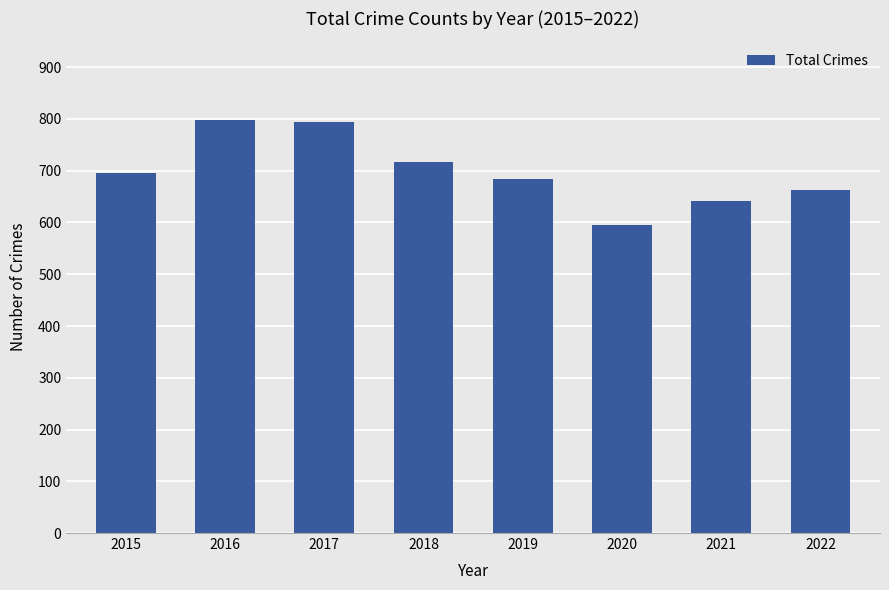

What is the value of the 2nd bar from the left?

798